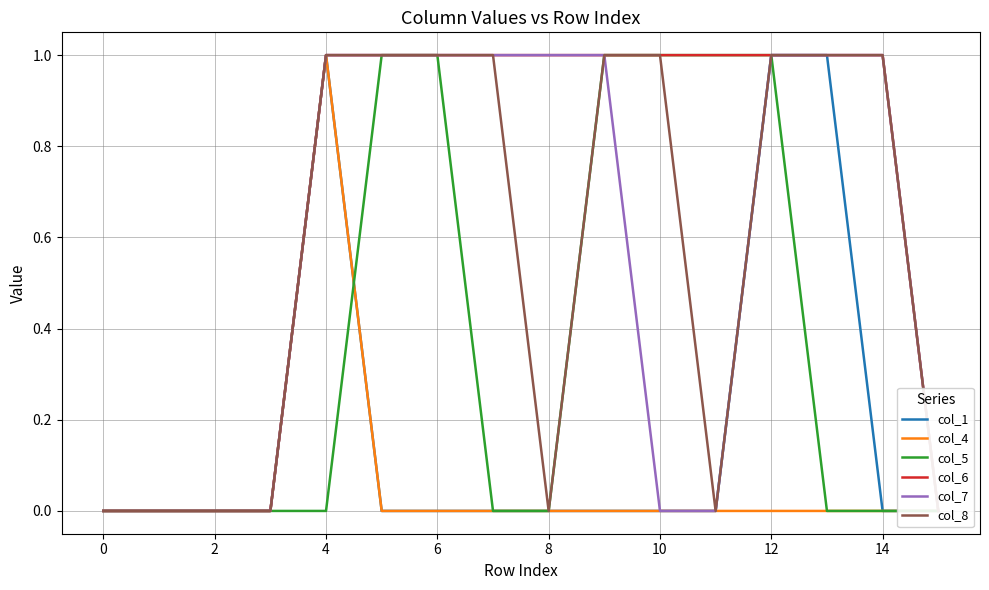

True or false: col_8 and col_1 cross at least once.

False